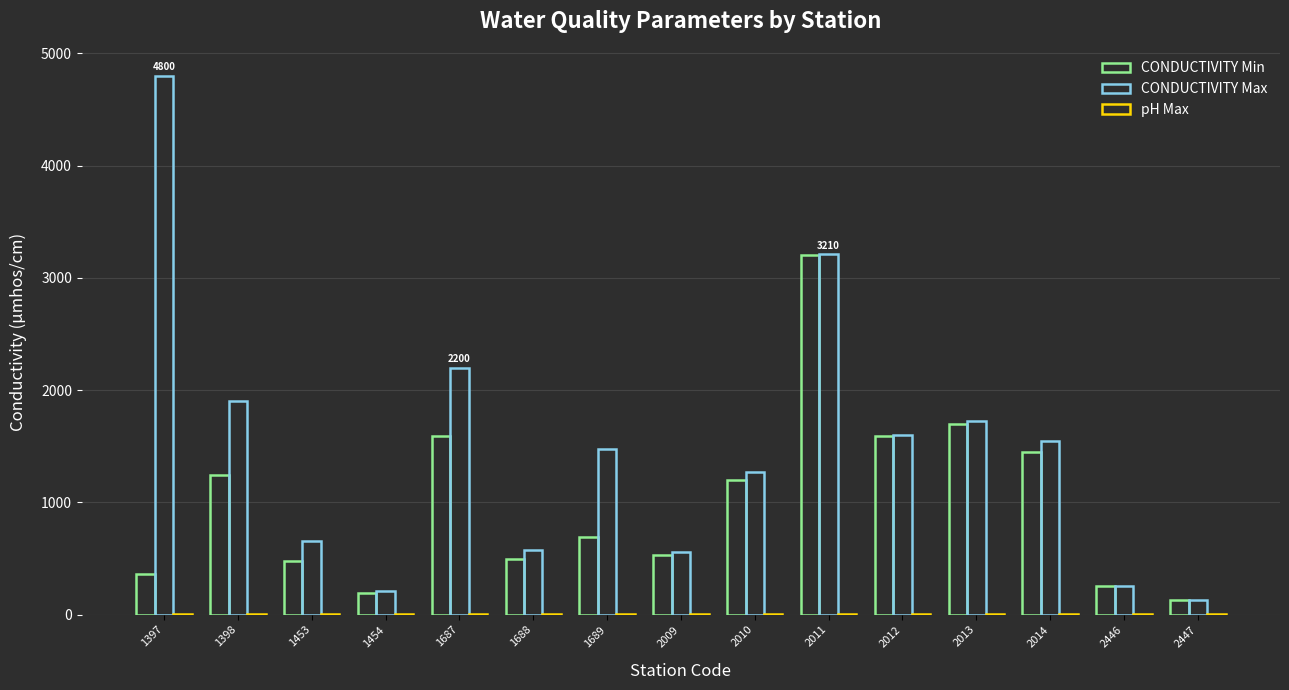

What is the sum of the pH Max values at 1453 and 2009?

15.0